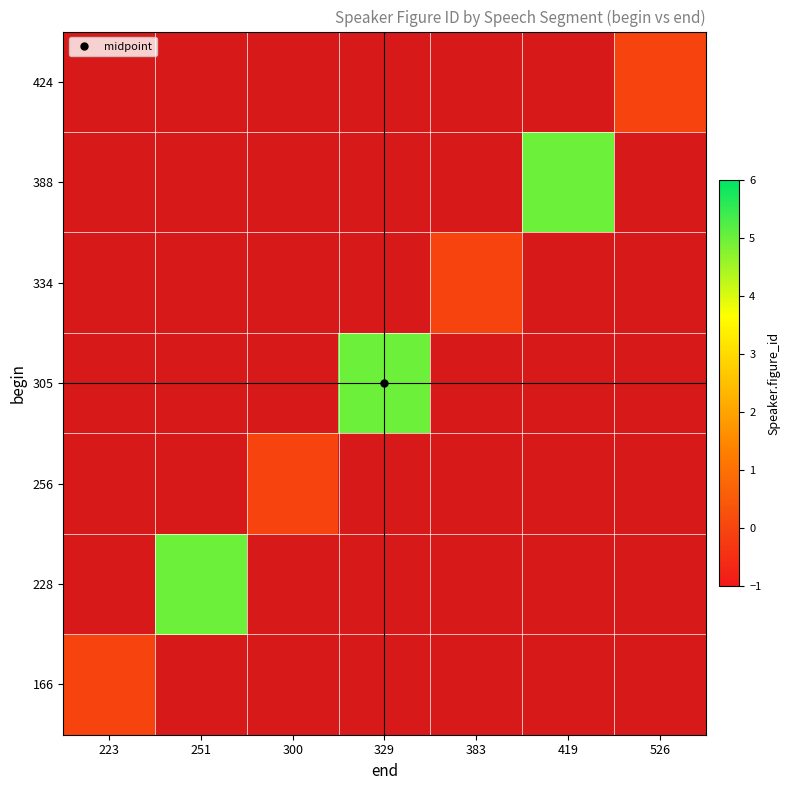

The value of 424 at 526 is 0.0. True or false?

True